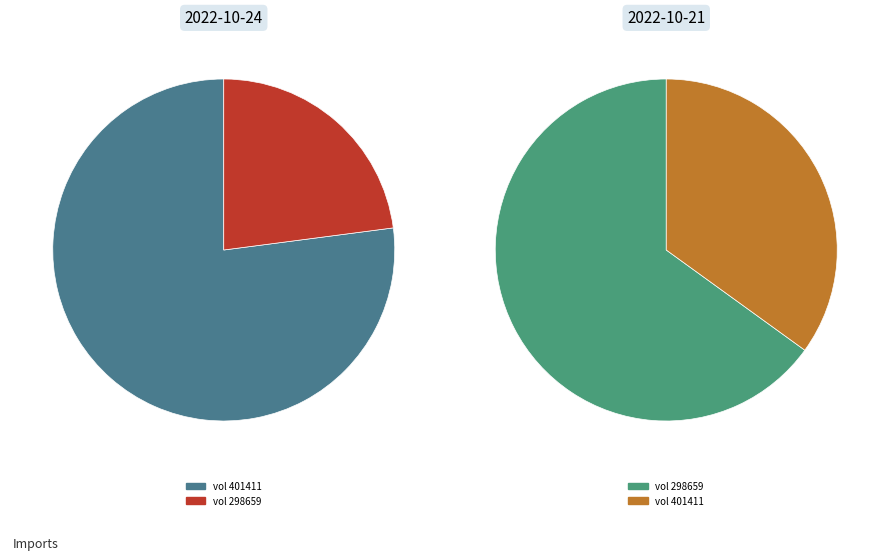

Does 298659 represent more than half of the total?

Yes